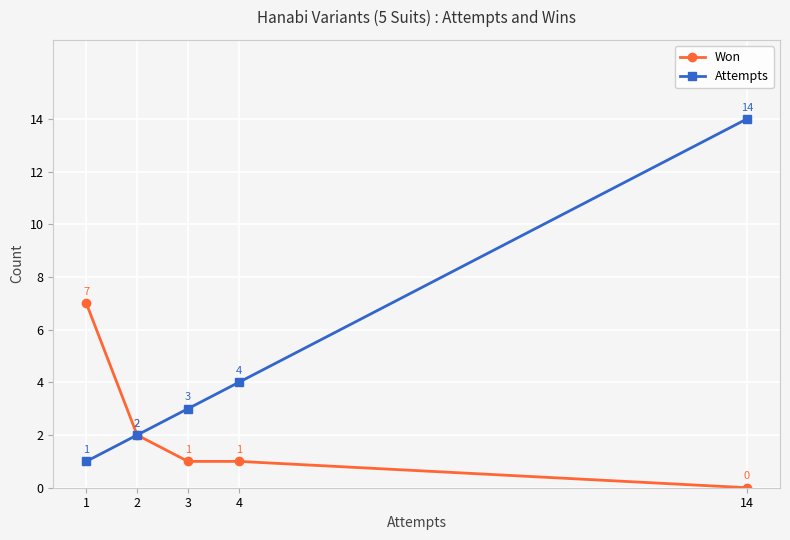

How many lines are shown in the chart?

2